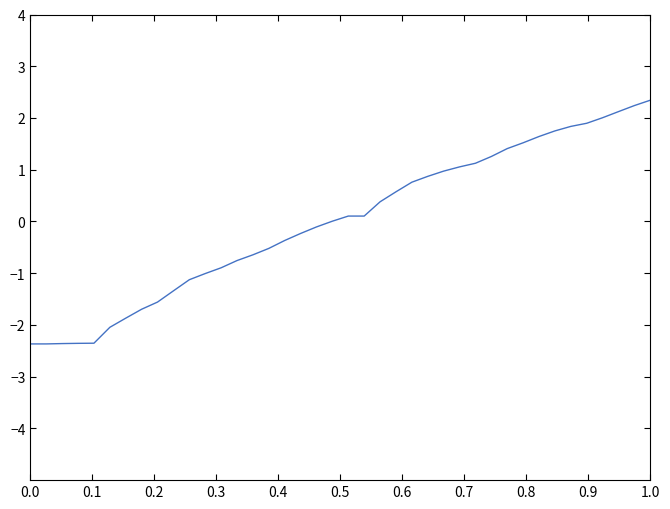

What is the difference between the maximum and minimum values?

4.7